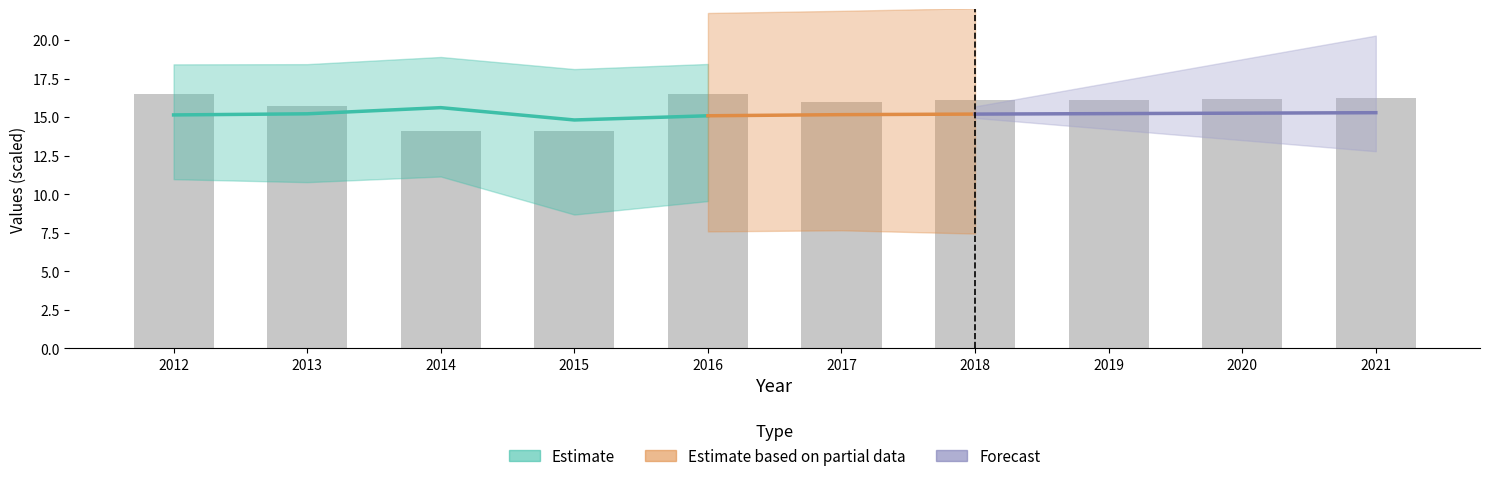

What is the sum of all values?

157.6